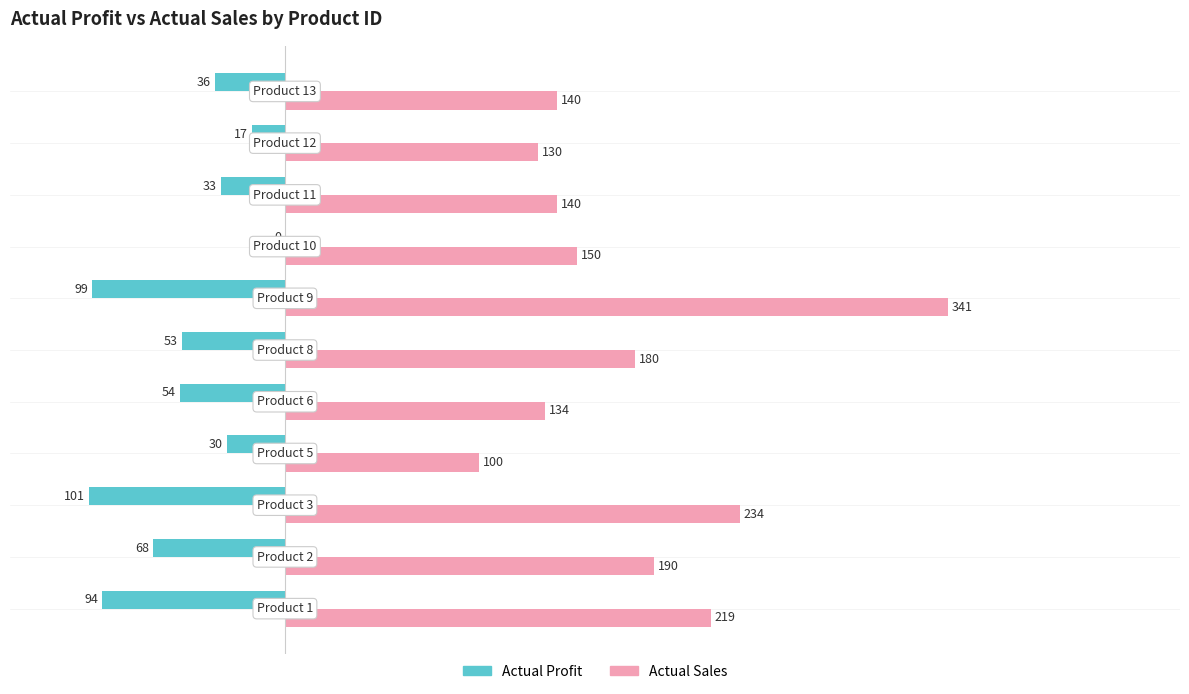

How many data points does each series have?

11